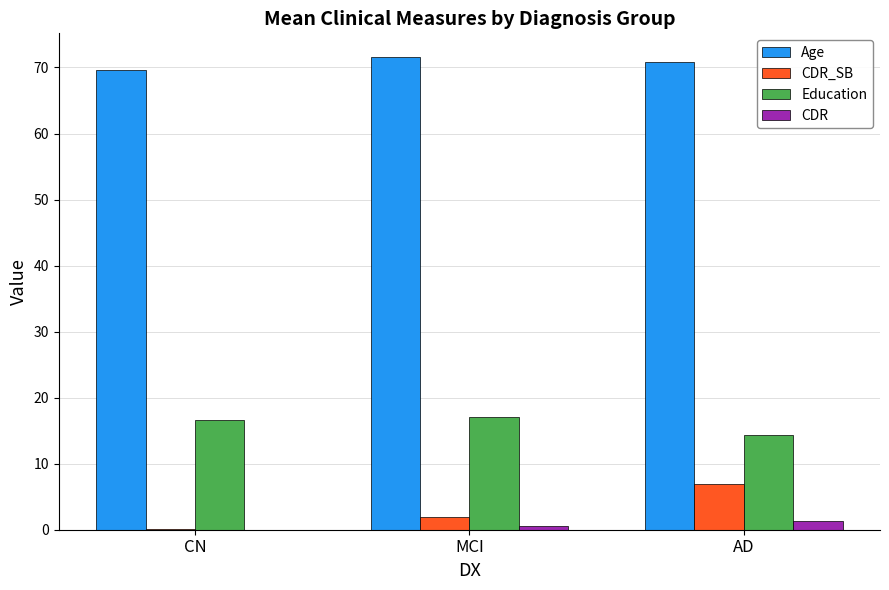

Is it true that Education equals 17.0 at MCI?

True